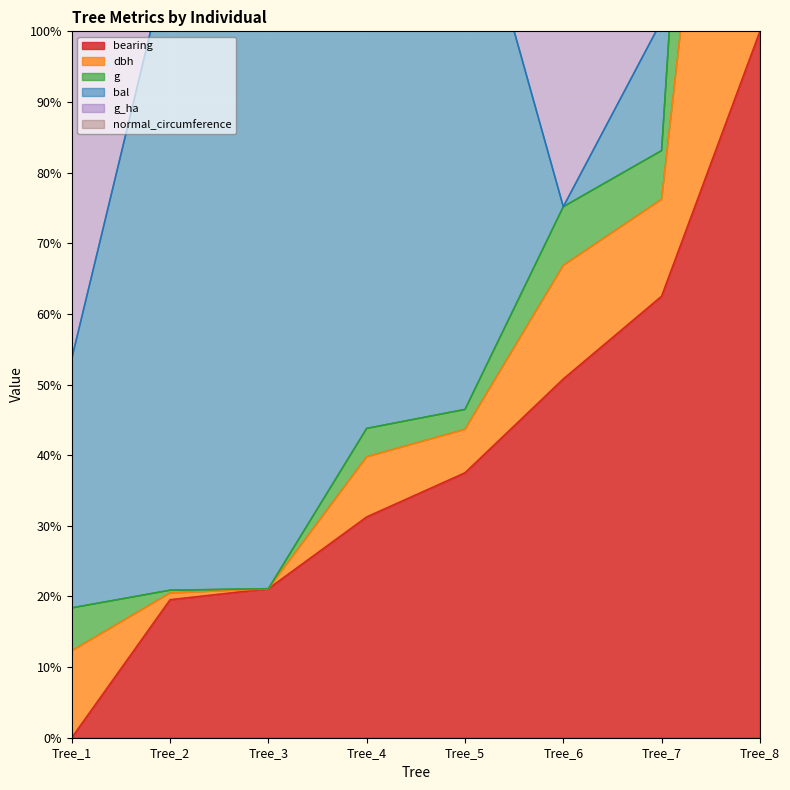

What is the value of the bearing point at the 6th from the left?

50.8